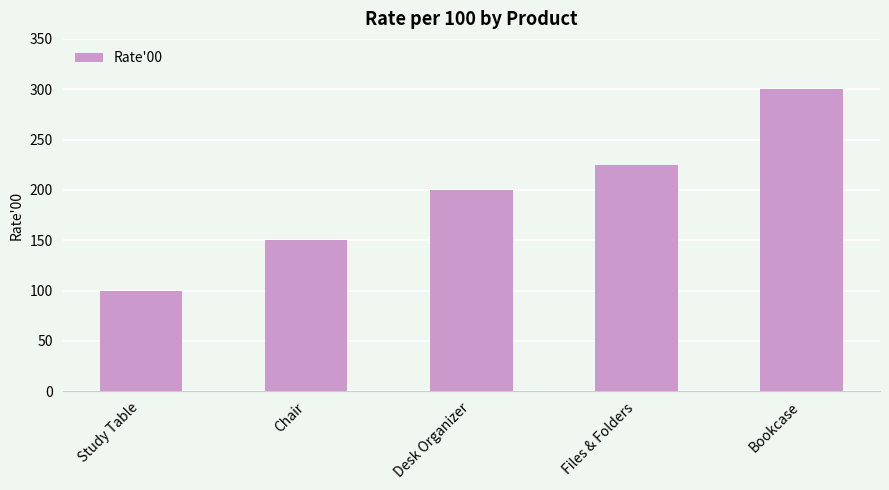

True or false: the data shows 100 at Study Table.

True